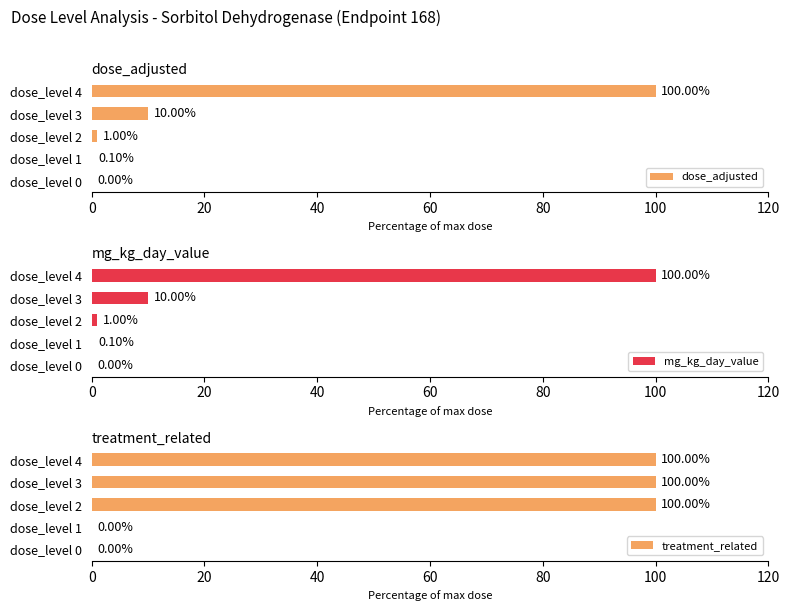

What is the maximum value for treatment_related?

100